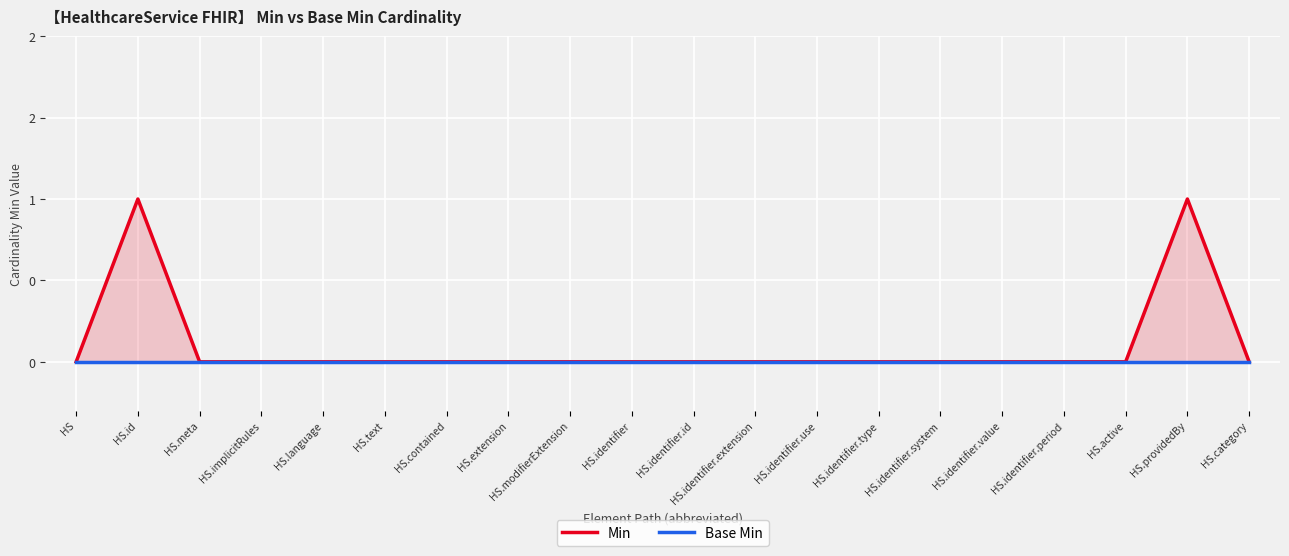

Rank the series by their average value, from highest to lowest.

Min, Base Min